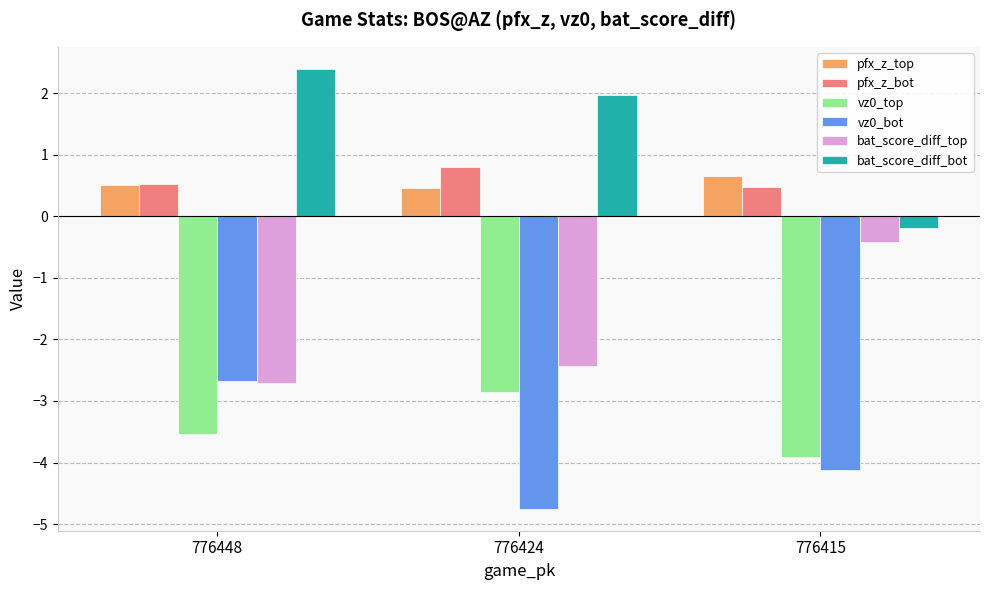

Read the vz0_bot value at 776415.

-4.1